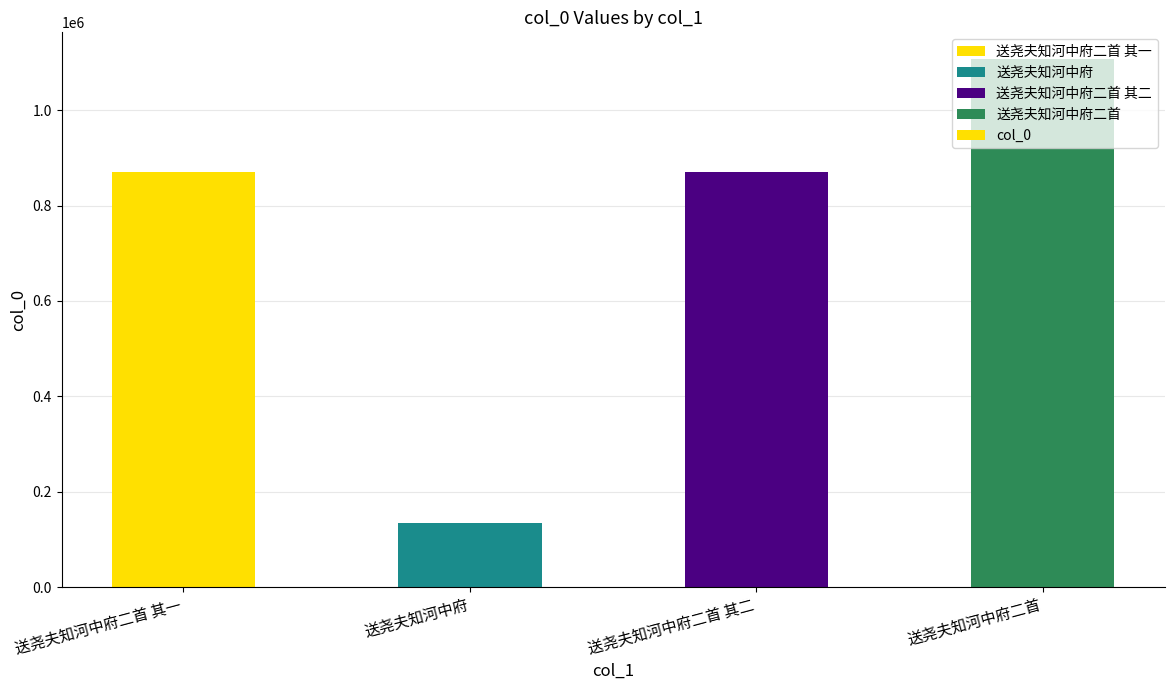

True or false: the data shows 134804 at 送尧夫知河中府.

True